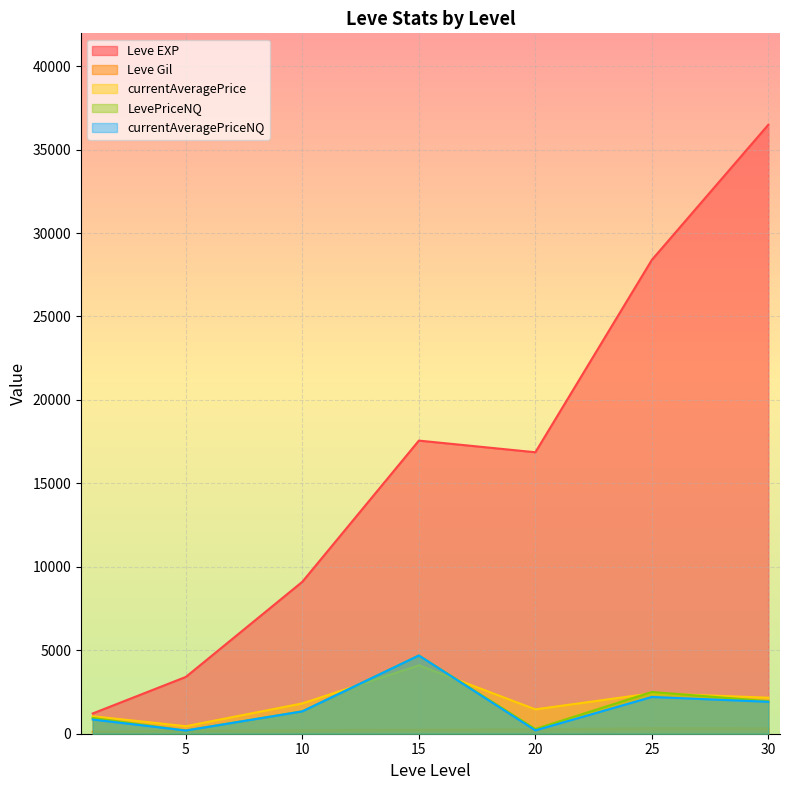

Which series has the largest range (max minus min)?

Leve EXP